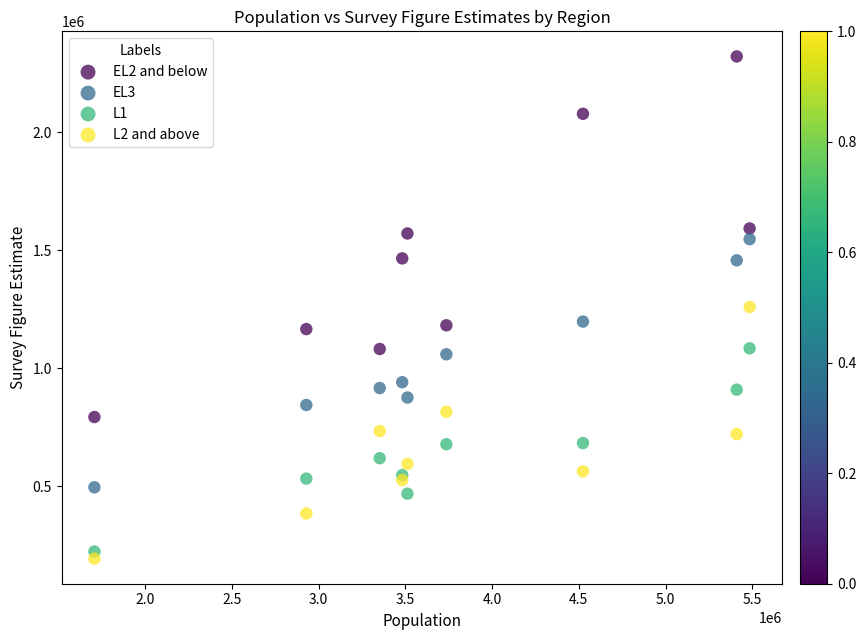

What is the X range (max minus min) for the scatter plot?

3775900.0